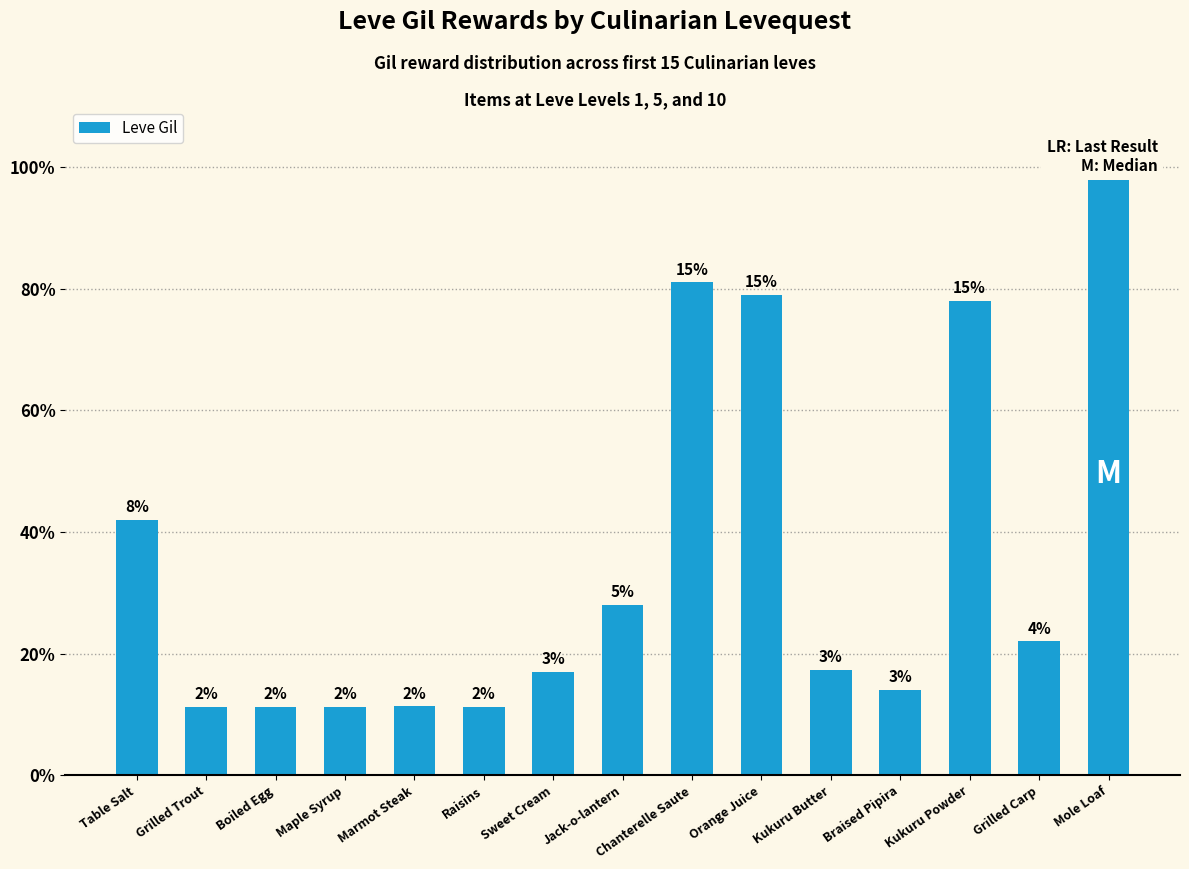

Rank the categories by value from highest to lowest.

Mole Loaf, Chanterelle Saute, Orange Juice, Kukuru Powder, Table Salt, Jack-o-lantern, Grilled Carp, Kukuru Butter, Sweet Cream, Braised Pipira, Marmot Steak, Grilled Trout, Boiled Egg, Maple Syrup, Raisins